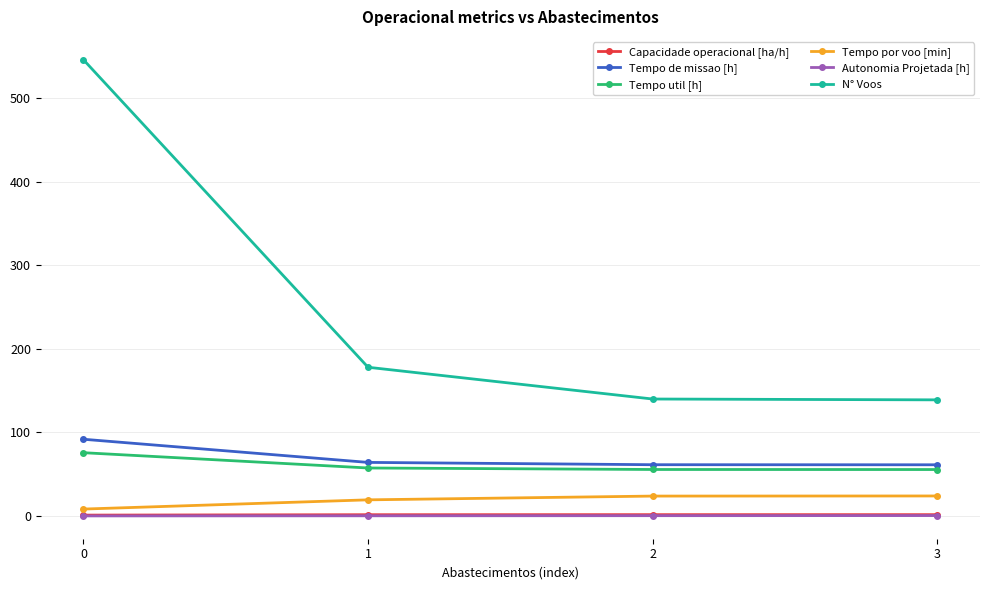

The value of Tempo de missao [h] at 2 is 84.0. True or false?

False